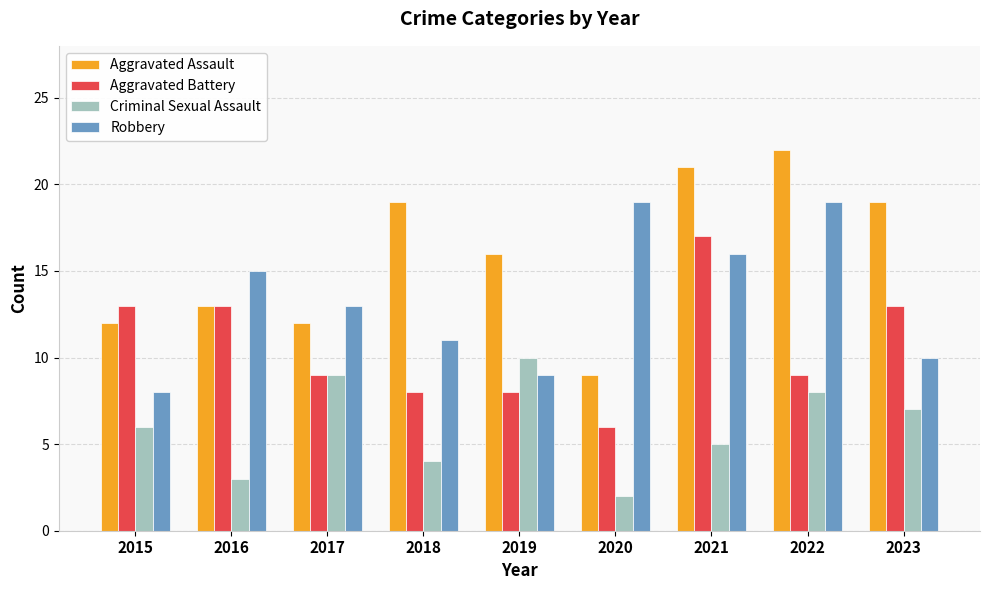

Which series has the largest range (max minus min)?

Aggravated Assault